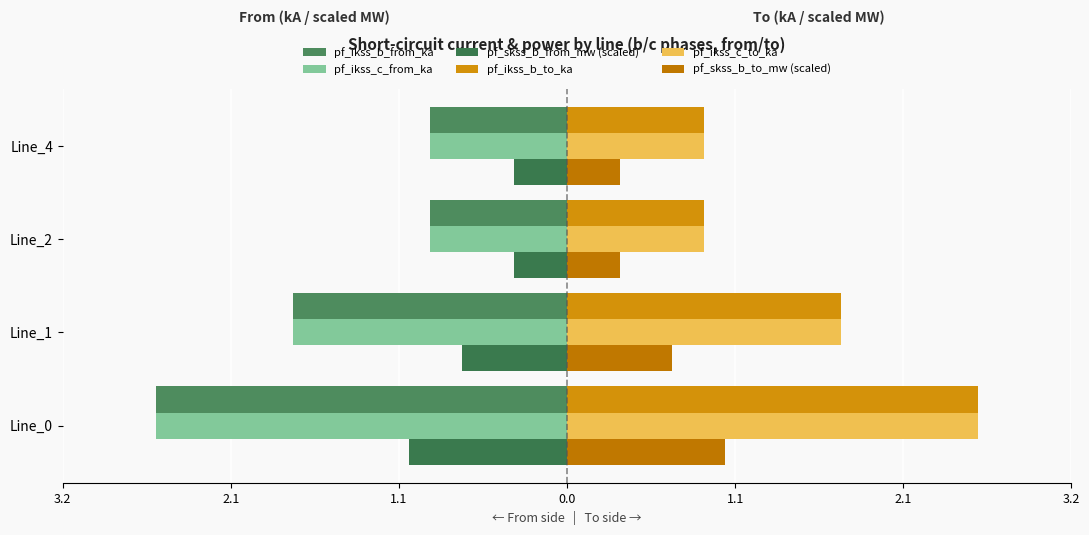

Reading left to right, transcribe all the data shown in this chart.

pf_ikss_b_from_ka: -2.6	-1.7	-0.9	-0.9
pf_ikss_c_from_ka: -2.6	-1.7	-0.9	-0.9
pf_skss_b_from_mw (scaled): -1.0	-0.7	-0.3	-0.3
pf_ikss_b_to_ka: 2.6	1.7	0.9	0.9
pf_ikss_c_to_ka: 2.6	1.7	0.9	0.9
pf_skss_b_to_mw (scaled): 1.0	0.7	0.3	0.3